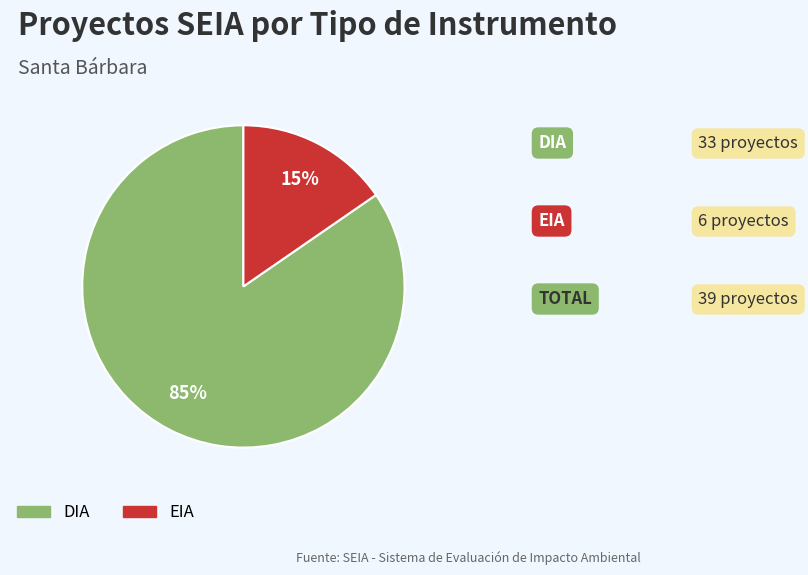

What percentage is the DIA slice, to the nearest percent?

85%